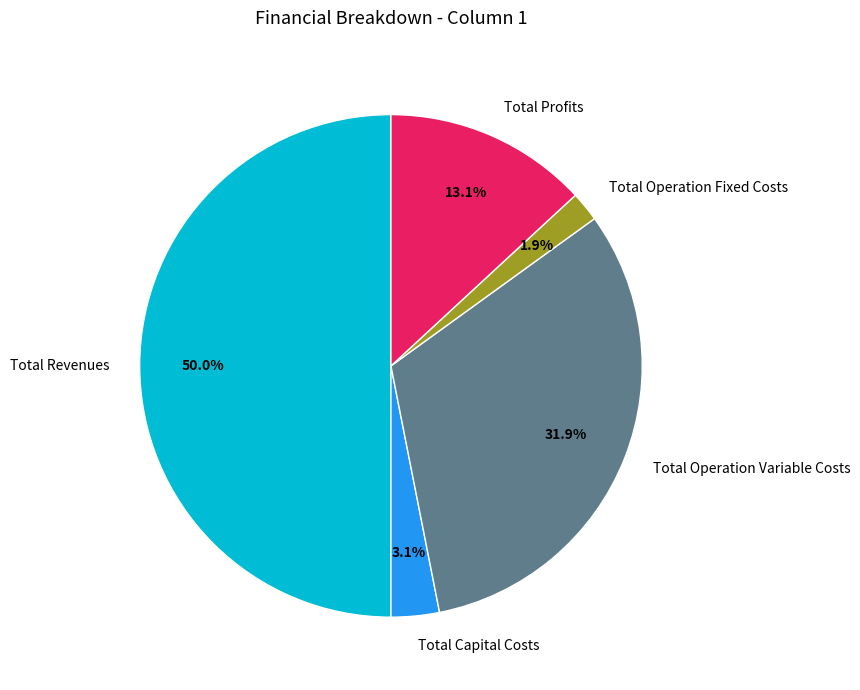

To the nearest percent, what is the combined percentage of Total Operation Fixed Costs and Total Revenues?

52%